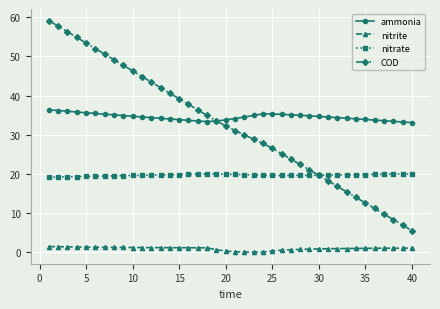

True or false: ammonia and nitrate cross at least once.

False